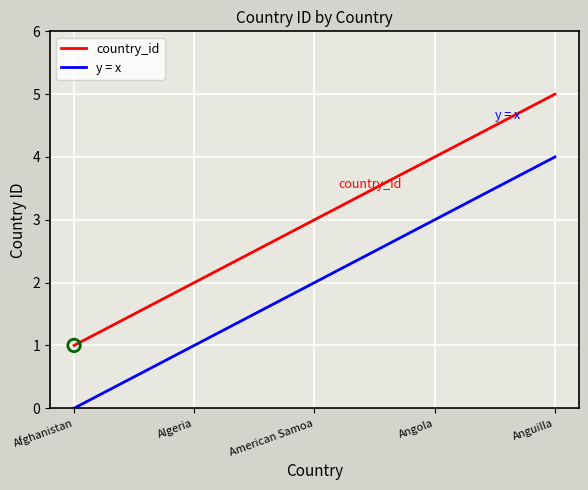

Which series has the largest total across all categories?

country_id